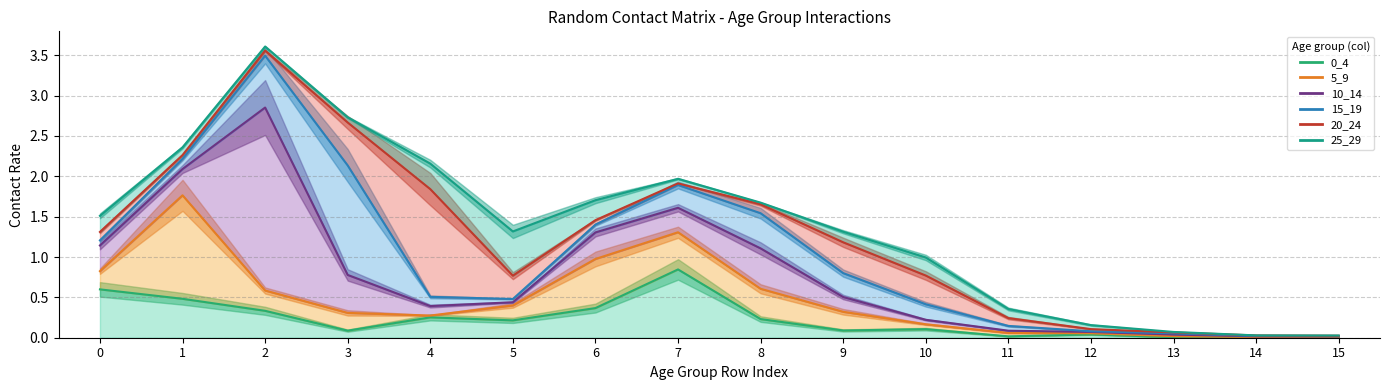

True or false: 10_14 and 25_29 cross at least once.

False